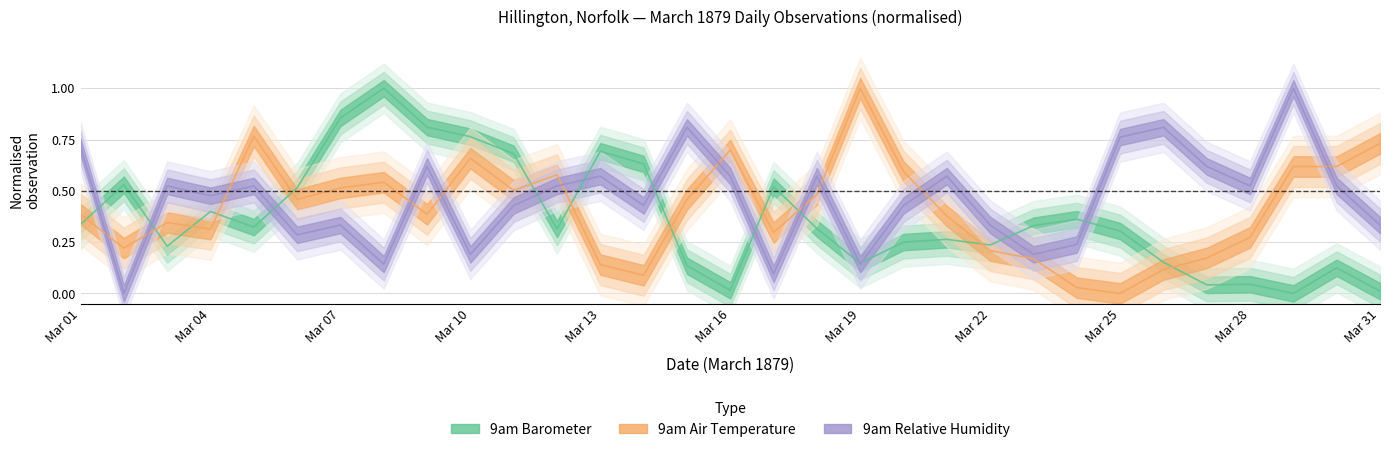

How many distinct data groups are displayed?

3